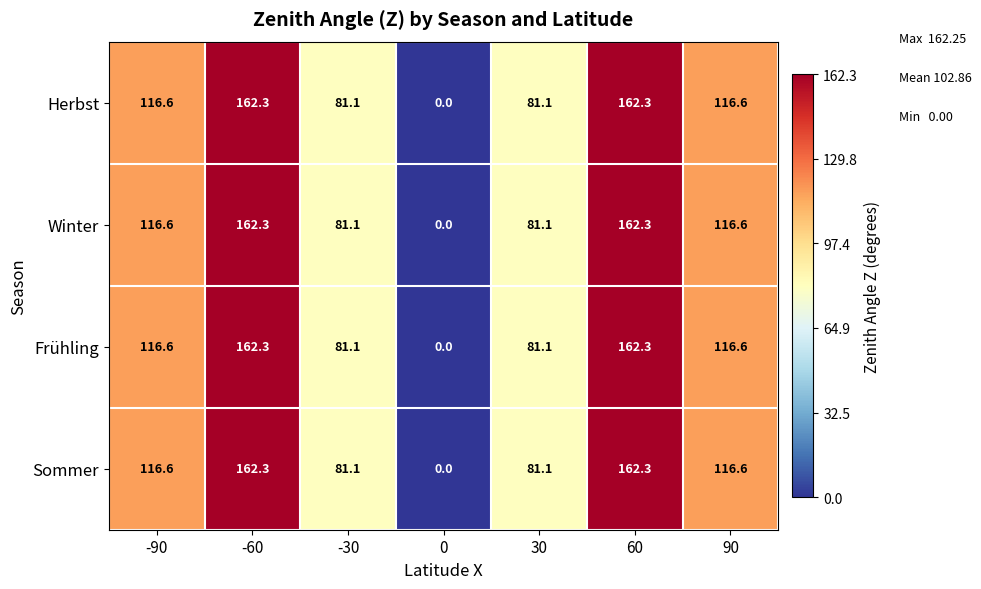

Reading left to right, what are all the values shown in this chart?

Herbst: -90=116.6	-60=162.3	-30=81.1	0=0.0	30=81.1	60=162.3	90=116.6
Winter: -90=116.6	-60=162.3	-30=81.1	0=0.0	30=81.1	60=162.3	90=116.6
Frühling: -90=116.6	-60=162.3	-30=81.1	0=0.0	30=81.1	60=162.3	90=116.6
Sommer: -90=116.6	-60=162.3	-30=81.1	0=0.0	30=81.1	60=162.3	90=116.6